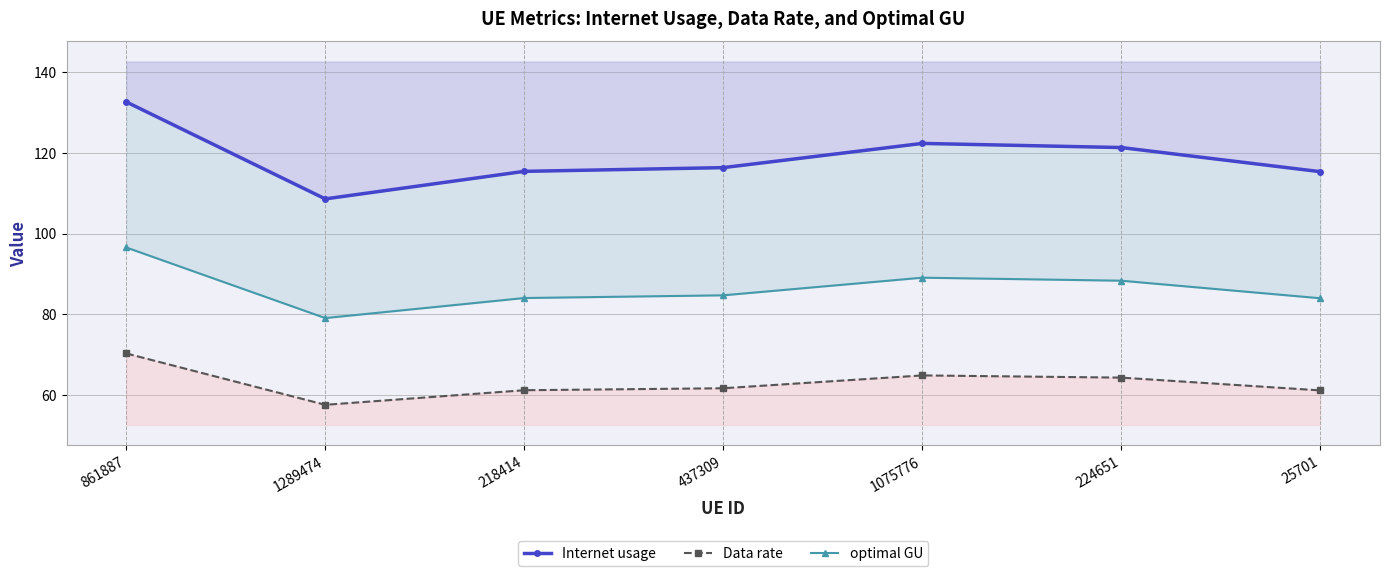

What is the label of the 1st point from the left?

861887